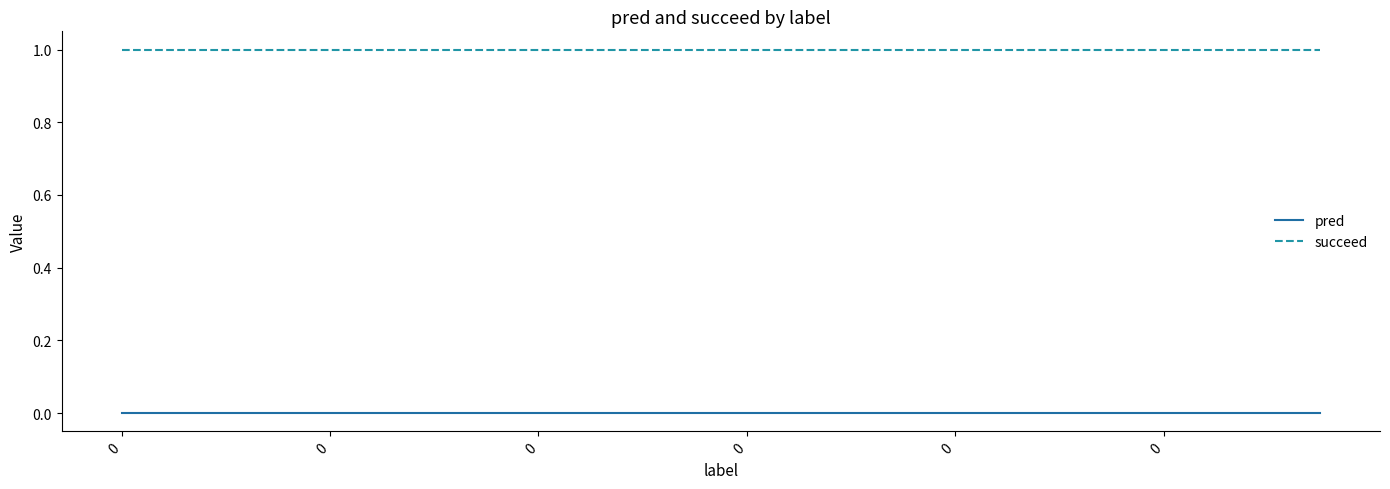

True or false: pred and succeed intersect in this chart.

False